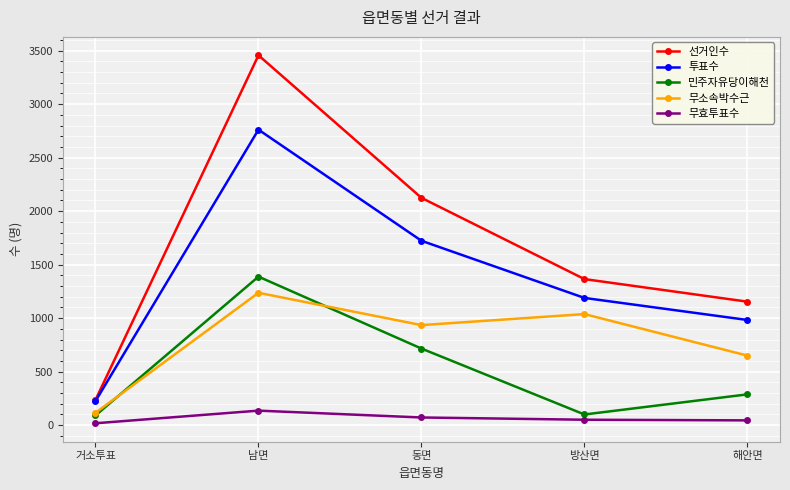

At which category is the sum across all series the highest?

남면